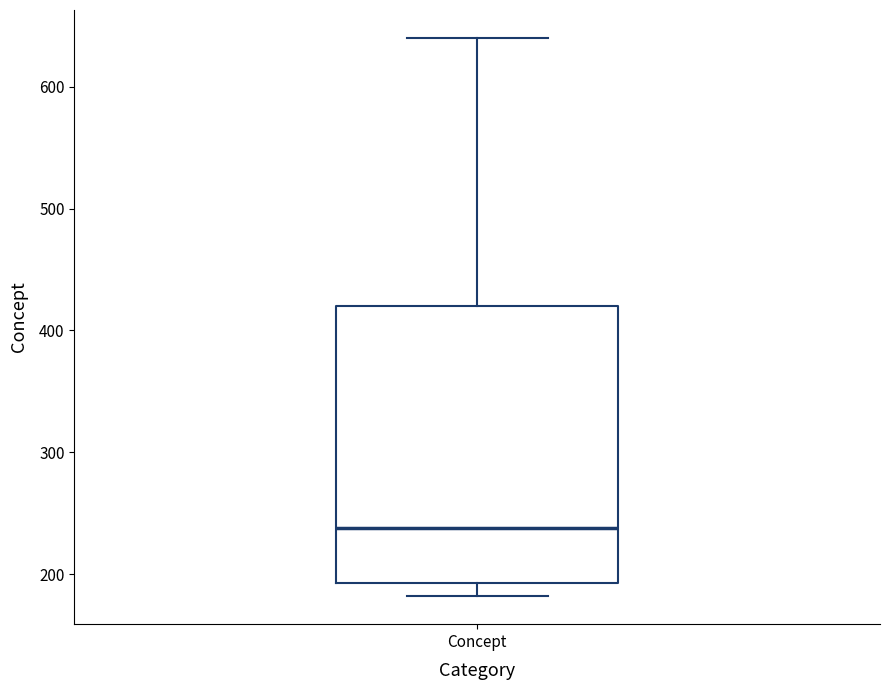

Transcribe this box plot: give where the median line is, the range the box spans, and where the two whiskers end, as read against the y-axis. The values are not printed on the chart, so give them approximately, as read against the axis.

median 240, box 190 to 420, whiskers 180 to 640